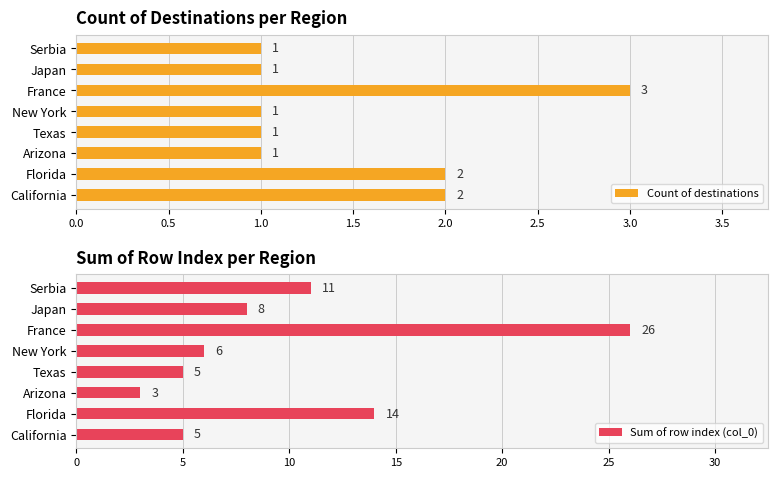

Is it true that Count of destinations equals 2 at Florida?

True